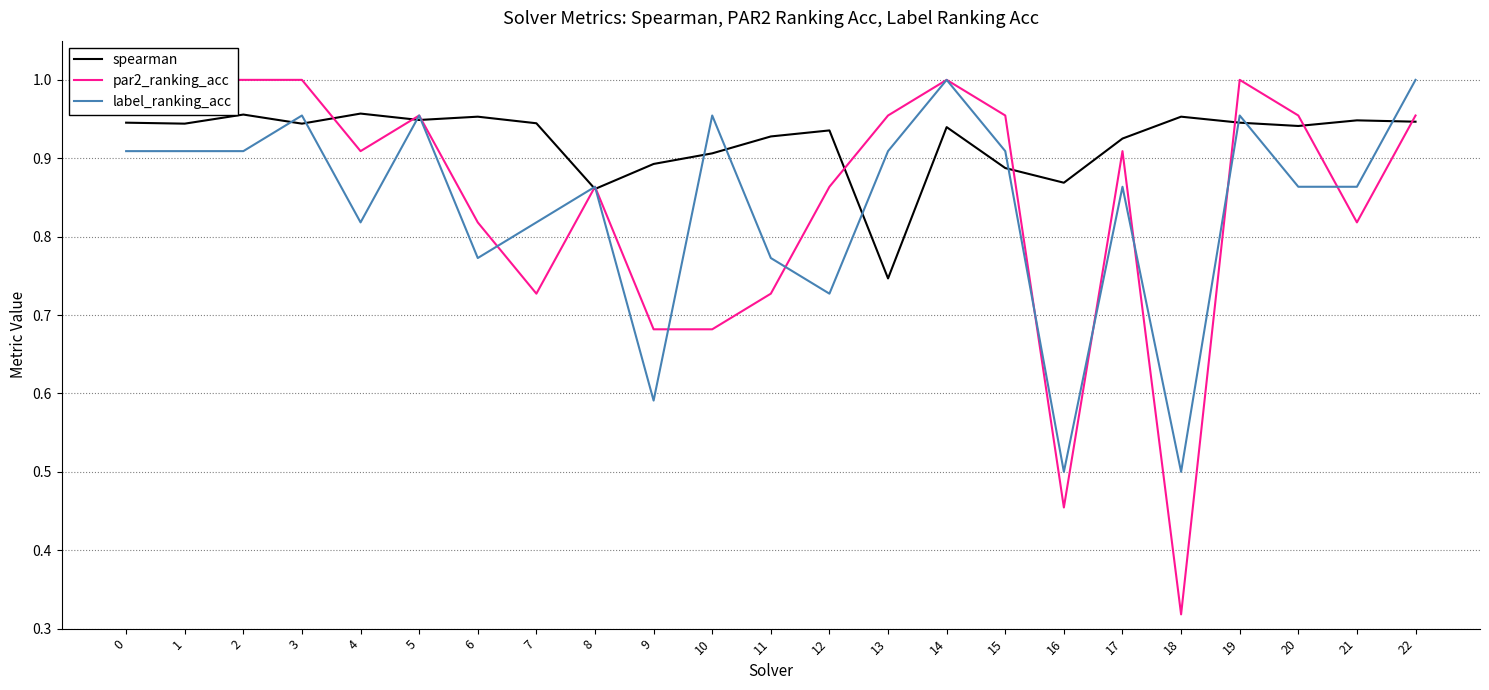

The par2_ranking_acc series shows 1.0 at 3. True or false?

True